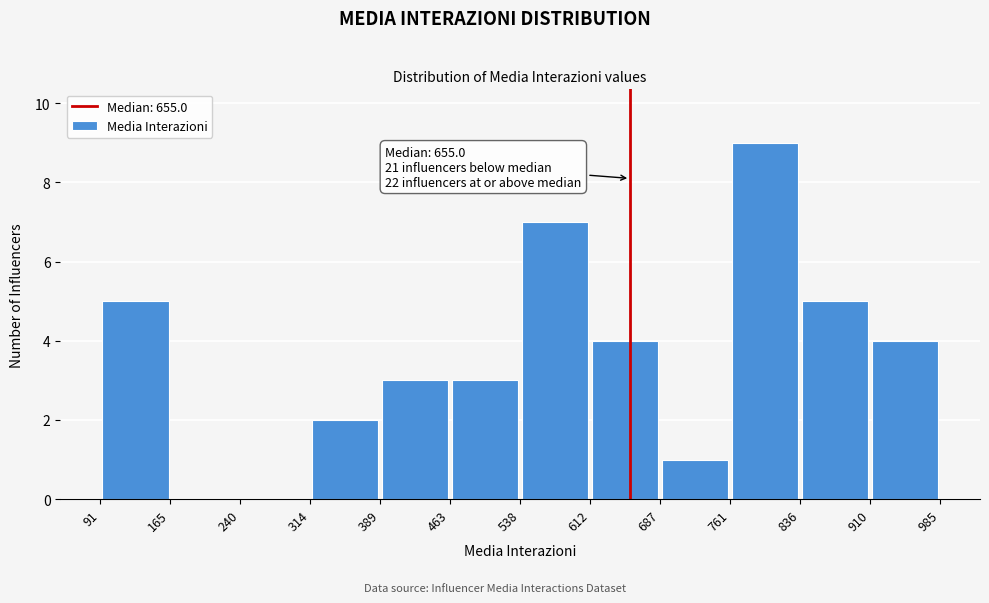

Which range on the x-axis has the tallest bar?

761 to 836